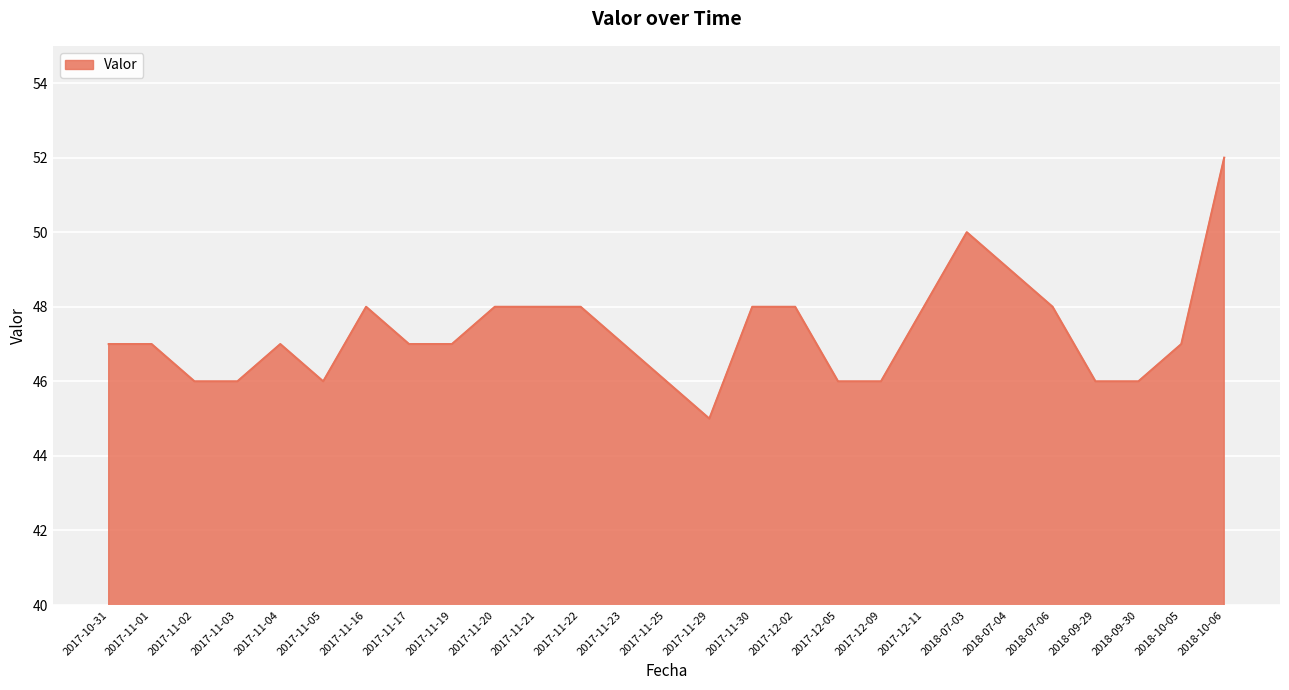

At which category does the chart reach its minimum across all series?

2017-11-29